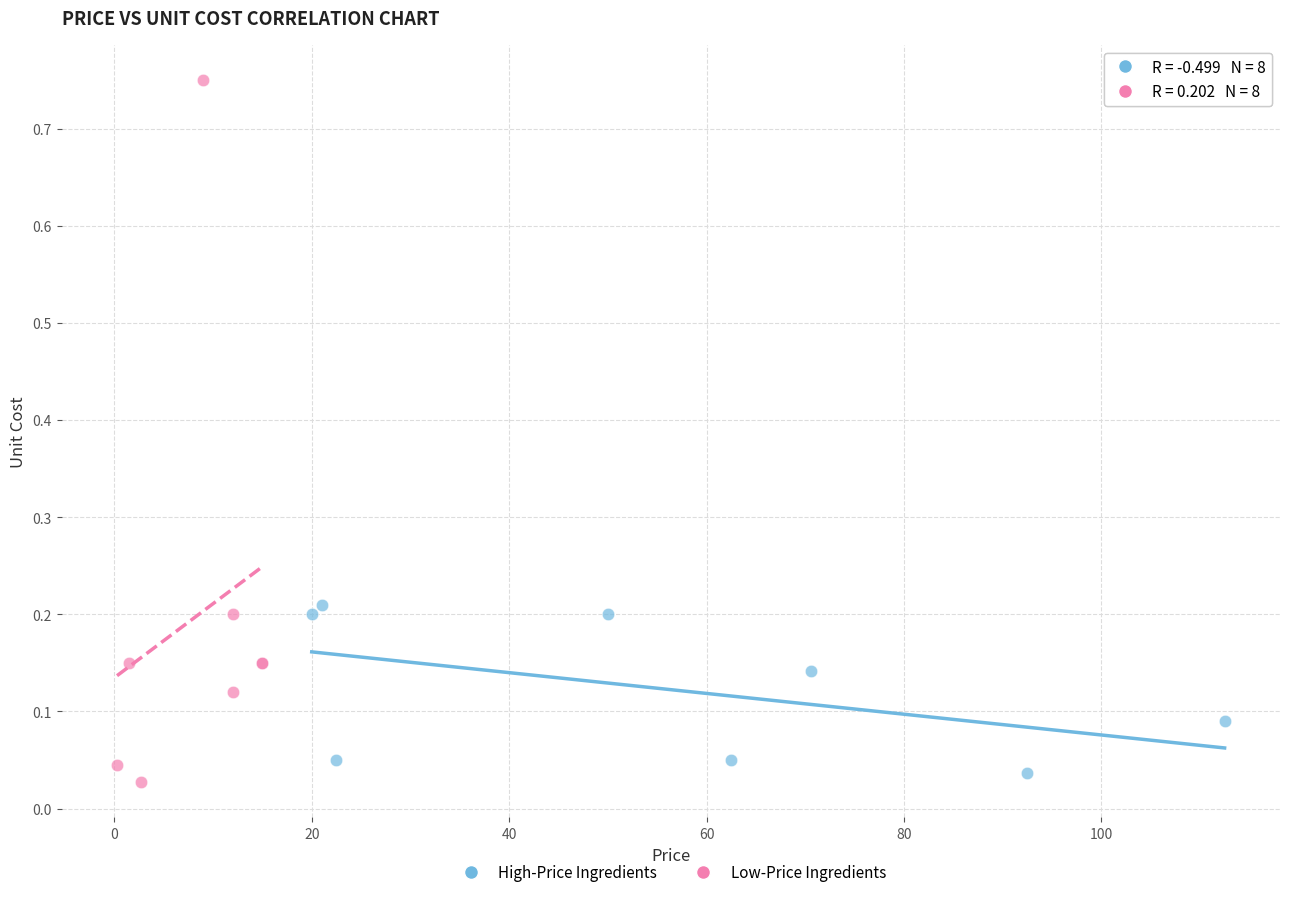

Which series reaches the maximum Y coordinate?

Low-Price Ingredients